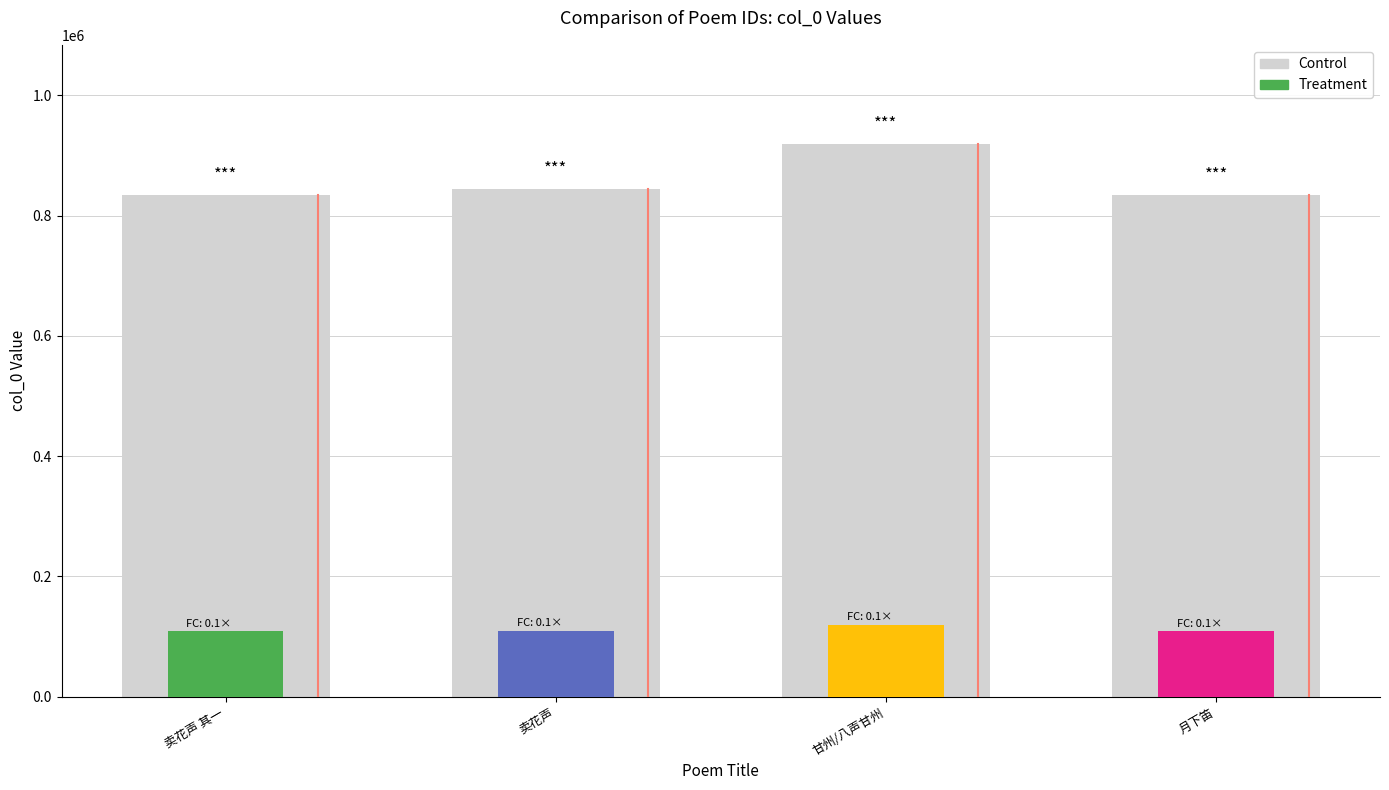

Reading left to right, extract all data points from this chart.

834272	844204	918880	834241